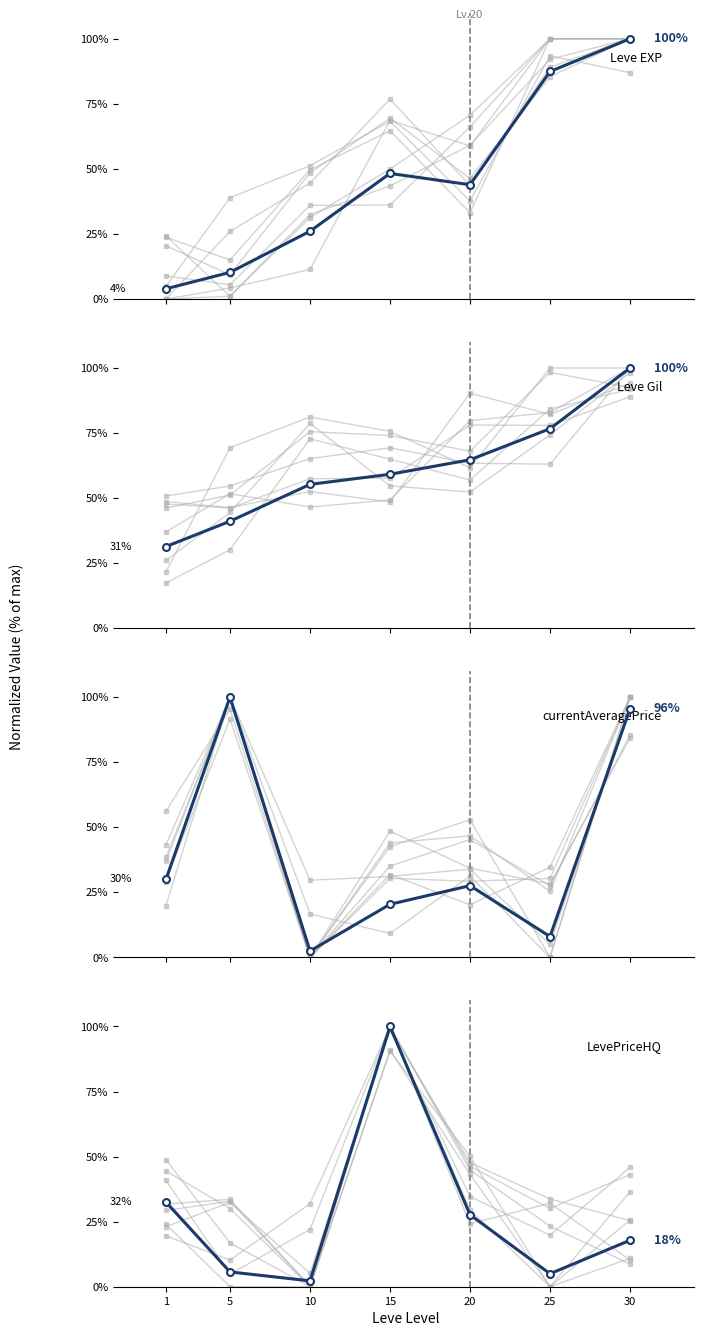

Reading left to right, list all the values displayed in this chart.

Other series: 1=31.8	5=33.6	10=0.3	15=100.0	20=24.2	25=32.1	30=10.3
Leve EXP: 1=3.9	5=10.2	10=26.0	15=48.3	20=43.9	25=87.4	30=100.0
Leve Gil: 1=31.4	5=41.1	10=55.3	15=59.2	20=64.7	25=76.7	30=100.0
currentAveragePrice: 1=30.1	5=100.0	10=2.5	15=20.4	20=27.6	25=8.0	30=95.5
LevePriceHQ: 1=32.5	5=5.7	10=2.2	15=100.0	20=27.7	25=5.0	30=17.8